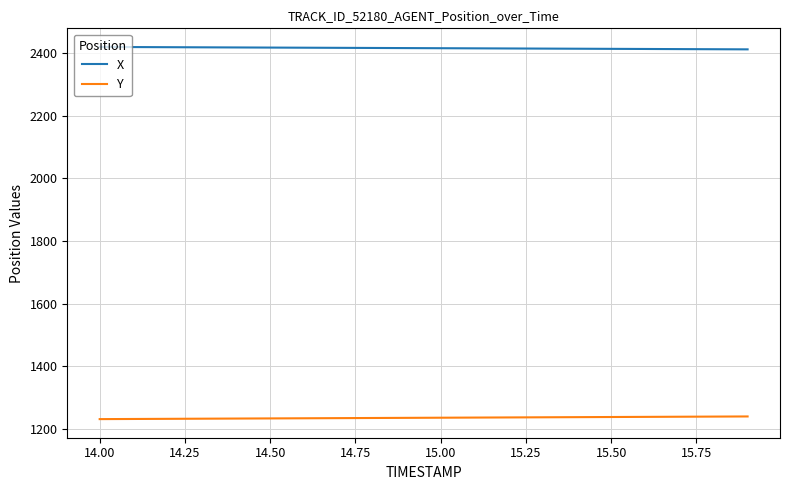

True or false: X and Y intersect in this chart.

False